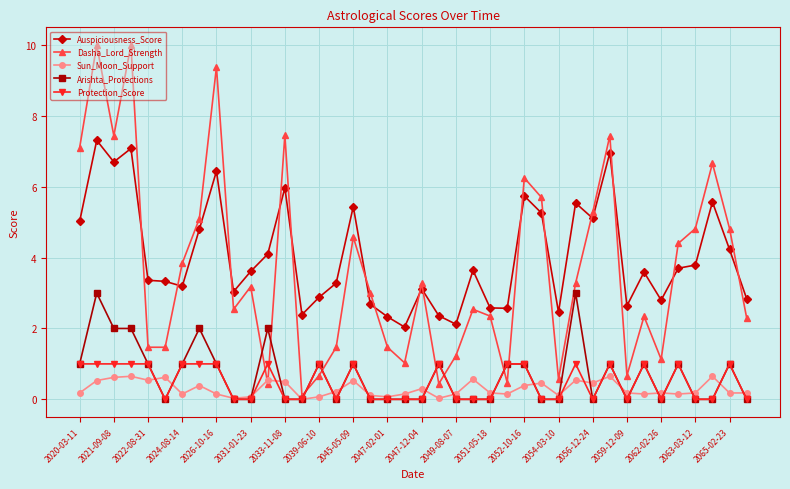

Which series has the widest spread of values?

Dasha_Lord_Strength